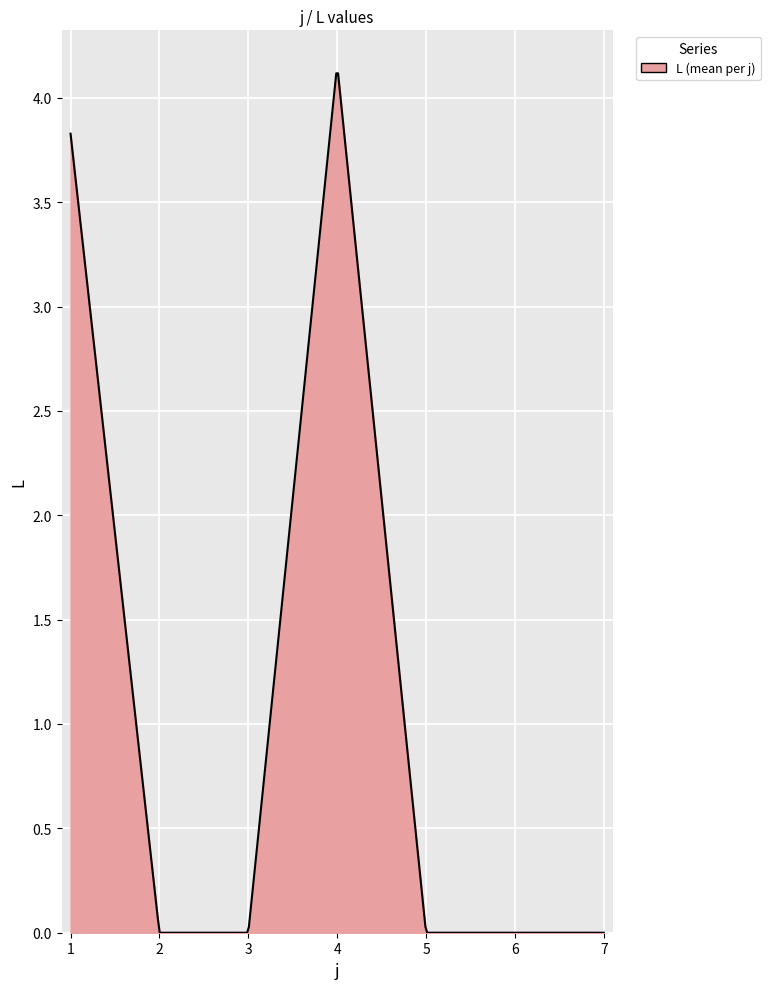

True or false: the data has more than 0 interior local peaks.

True